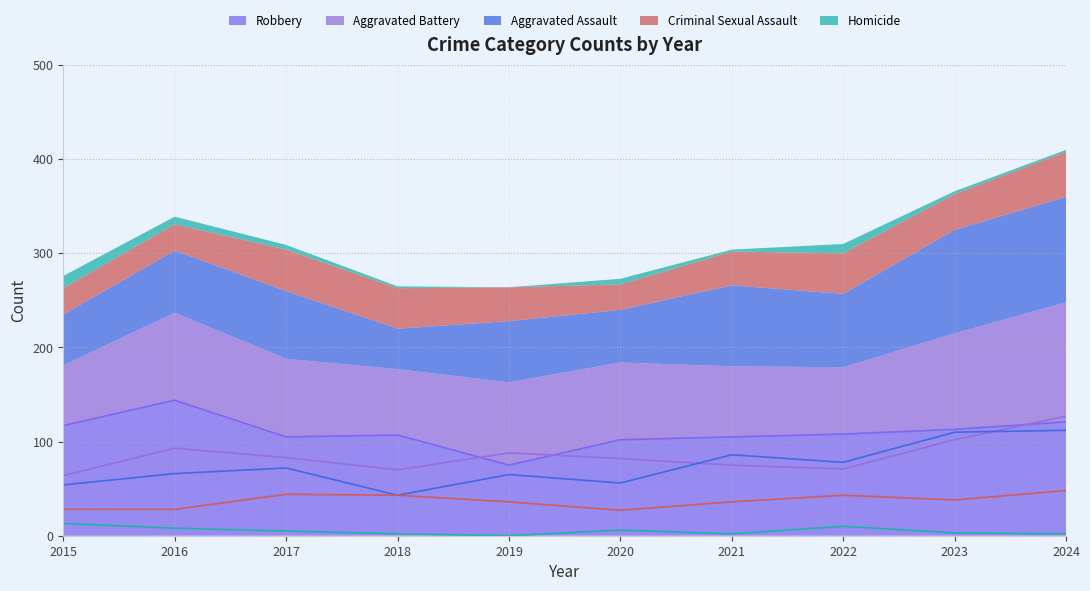

Where is the first local minimum for Aggravated Battery?

2018